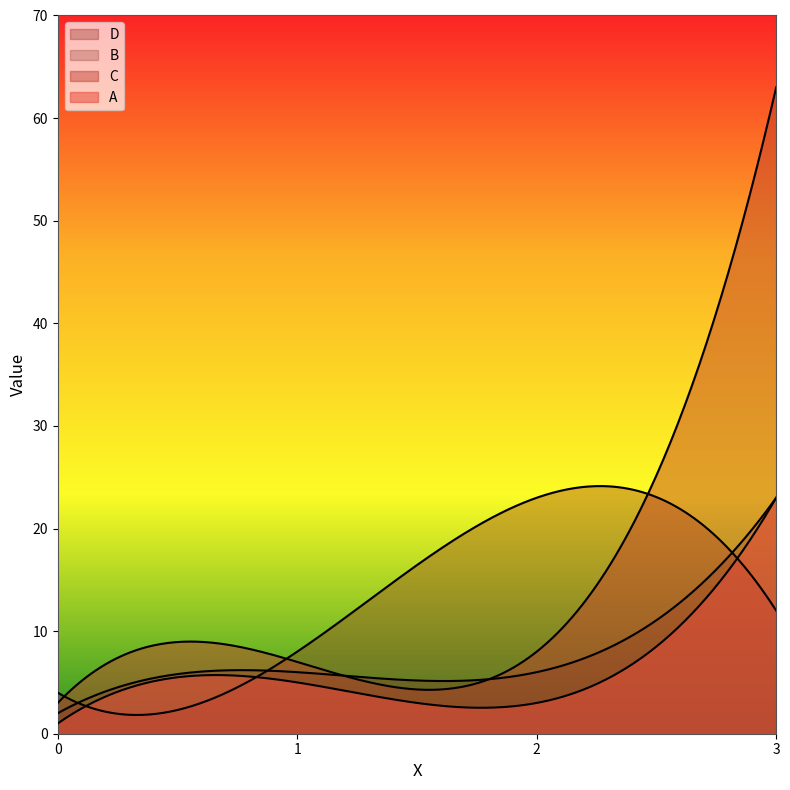

True or false: B and A intersect in this chart.

False